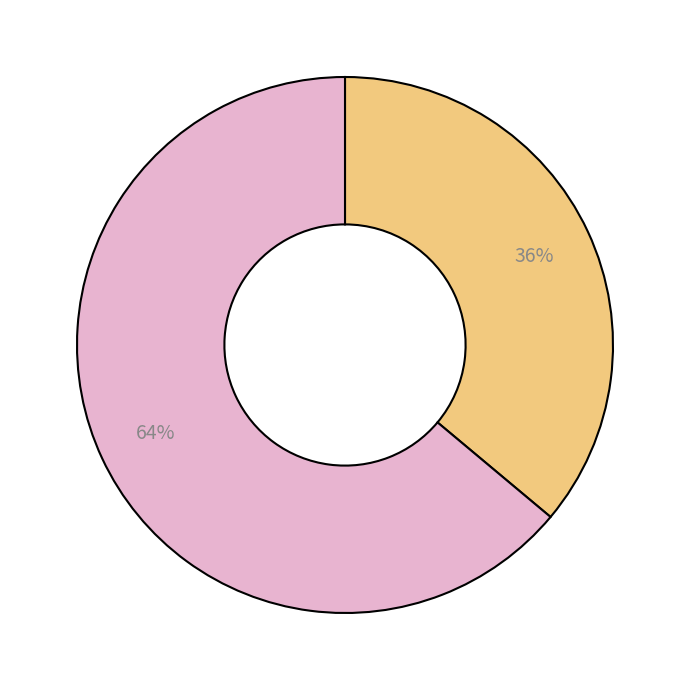

To the nearest percent, what is the difference between the largest and smallest slice percentages?

28%